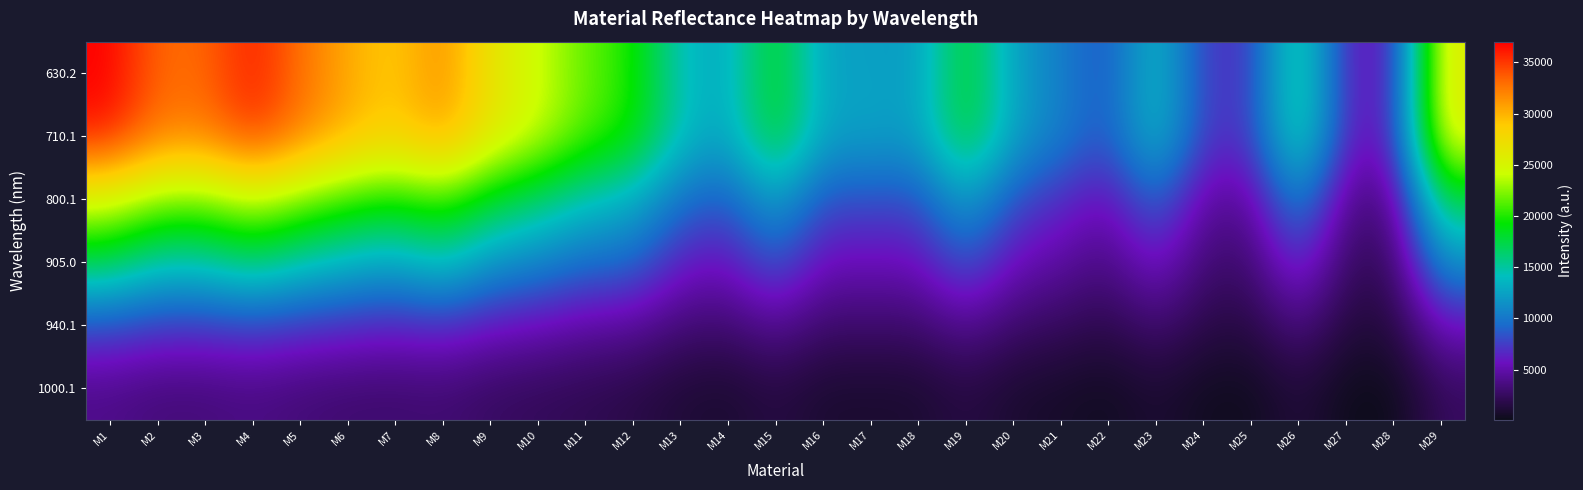

Reading right to left, extract all data points from this chart.

630.2: M29=26102.1	M28=5715.5	M27=6185.9	M26=17066.6	M25=6946.1	M24=7300.0	M23=14358.3	M22=8065.6	M21=10525.2	M20=12289.4	M19=18803.1	M18=11931.4	M17=12550.9	M16=12277.6	M15=19093.0	M14=12676.9	M13=14082.4	M12=19918.9	M11=21562.8	M10=24263.3	M9=26592.6	M8=31781.5	M7=28639.2	M6=30401.2	M5=32903.8	M4=36025.8	M3=33164.1	M2=33199.8	M1=37027.0
710.1: M29=25997.7	M28=5813.8	M27=6306.1	M26=16958.7	M25=7046.4	M24=7346.4	M23=14402.6	M22=8284.1	M21=10532.7	M20=12473.0	M19=18689.8	M18=12120.5	M17=12656.0	M16=12459.8	M15=18976.2	M14=12503.5	M13=14215.5	M12=19637.0	M11=21326.6	M10=24272.1	M9=26469.7	M8=30879.0	M7=28363.4	M6=30018.3	M5=32313.3	M4=35158.2	M3=32199.5	M2=32444.8	M1=36091.8
800.1: M29=17513.6	M28=3537.1	M27=3903.8	M26=11469.5	M25=4335.6	M24=4597.3	M23=9608.3	M22=5261.3	M21=6873.0	M20=8175.0	M19=12651.7	M18=8038.2	M17=8252.2	M16=8139.3	M15=12682.8	M14=8510.0	M13=9693.6	M12=13334.7	M11=14339.0	M10=16509.0	M9=18158.4	M8=21042.7	M7=19650.0	M6=20719.1	M5=22332.9	M4=24132.6	M3=22210.8	M2=22523.8	M1=24944.7
905.0: M29=11605.2	M28=2315.2	M27=2561.7	M26=7498.5	M25=2912.9	M24=3130.3	M23=6264.7	M22=3504.8	M21=4703.5	M20=5452.5	M19=8798.1	M18=5408.6	M17=5465.6	M16=5352.0	M15=8853.1	M14=5630.6	M13=6203.9	M12=9392.4	M11=9509.9	M10=10875.0	M9=11776.2	M8=14700.1	M7=12644.6	M6=13578.5	M5=14760.9	M4=16575.6	M3=14809.5	M2=14735.4	M1=17291.5
940.1: M29=5677.7	M28=1398.4	M27=1428.5	M26=3780.0	M25=1581.8	M24=1818.3	M23=3177.0	M22=1857.6	M21=2492.4	M20=2858.4	M19=4171.7	M18=2886.2	M17=2933.7	M16=2873.3	M15=4230.9	M14=2977.7	M13=3240.5	M12=4364.6	M11=4616.6	M10=5386.4	M9=5804.3	M8=6785.4	M7=6308.8	M6=6747.2	M5=7106.9	M4=7649.8	M3=7196.5	M2=7261.6	M1=8016.2
1000.1: M29=2506.1	M28=92.4	M27=155.4	M26=1409.9	M25=249.2	M24=344.4	M23=1067.6	M22=354.4	M21=682.7	M20=910.8	M19=1666.4	M18=925.6	M17=905.5	M16=905.2	M15=1642.2	M14=903.8	M13=1187.0	M12=1770.5	M11=2086.7	M10=2321.3	M9=2588.3	M8=3134.5	M7=2942.6	M6=3014.4	M5=3277.9	M4=3687.0	M3=3351.8	M2=3337.1	M1=3862.2